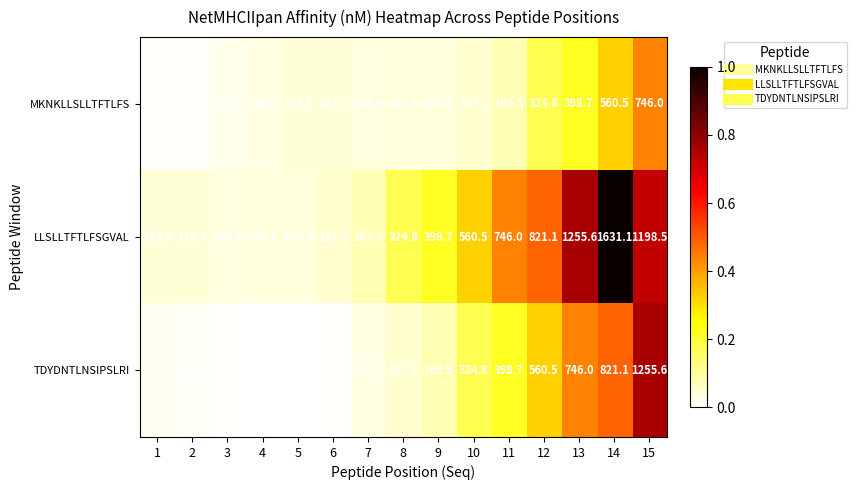

What is the highest value of the MKNKLLSLLTFTLFS series?

746.0